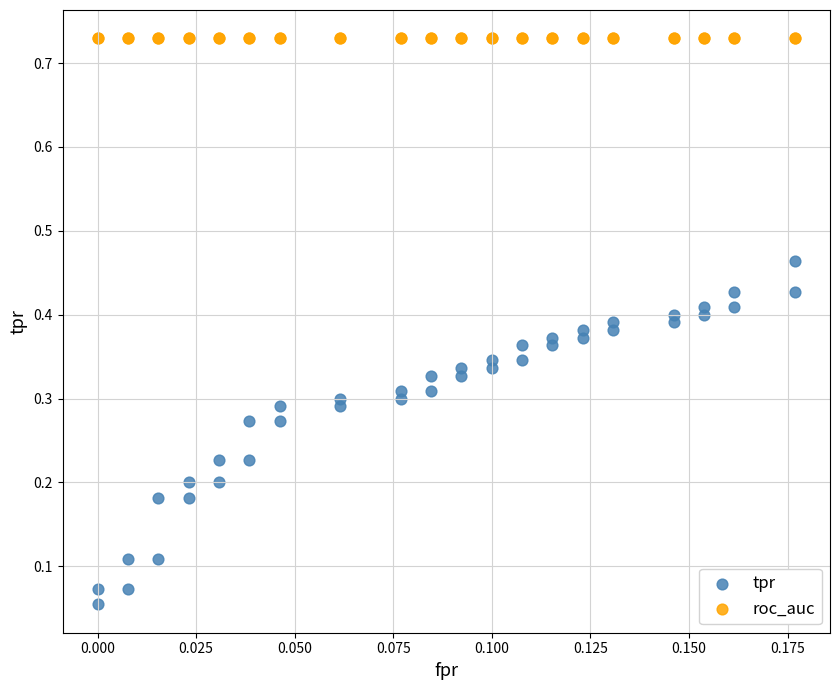

Which series reaches the maximum Y coordinate?

roc_auc